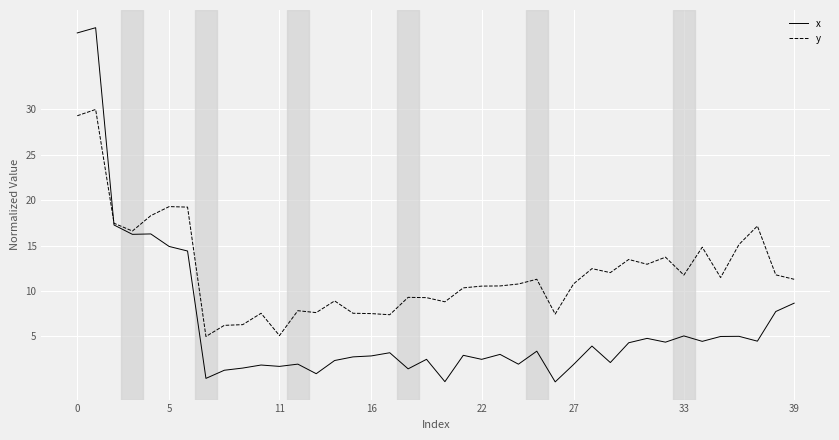

What is the difference between the maximum and second lowest values in the x series?

39.0